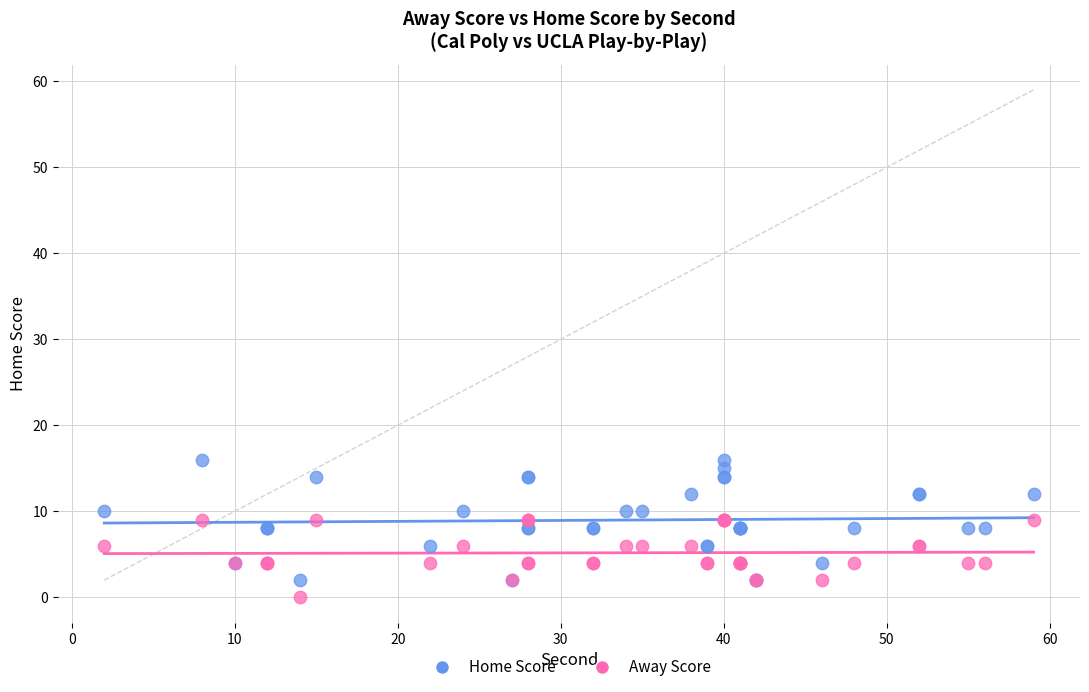

Which series has the largest Y range (max minus min)?

Home Score